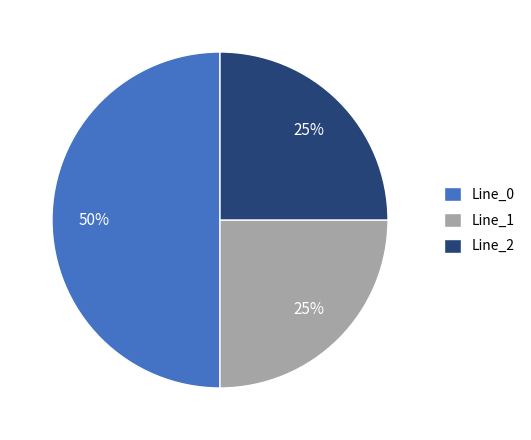

Approximately how many times larger is the value at Line_0 compared to Line_1?

2.0